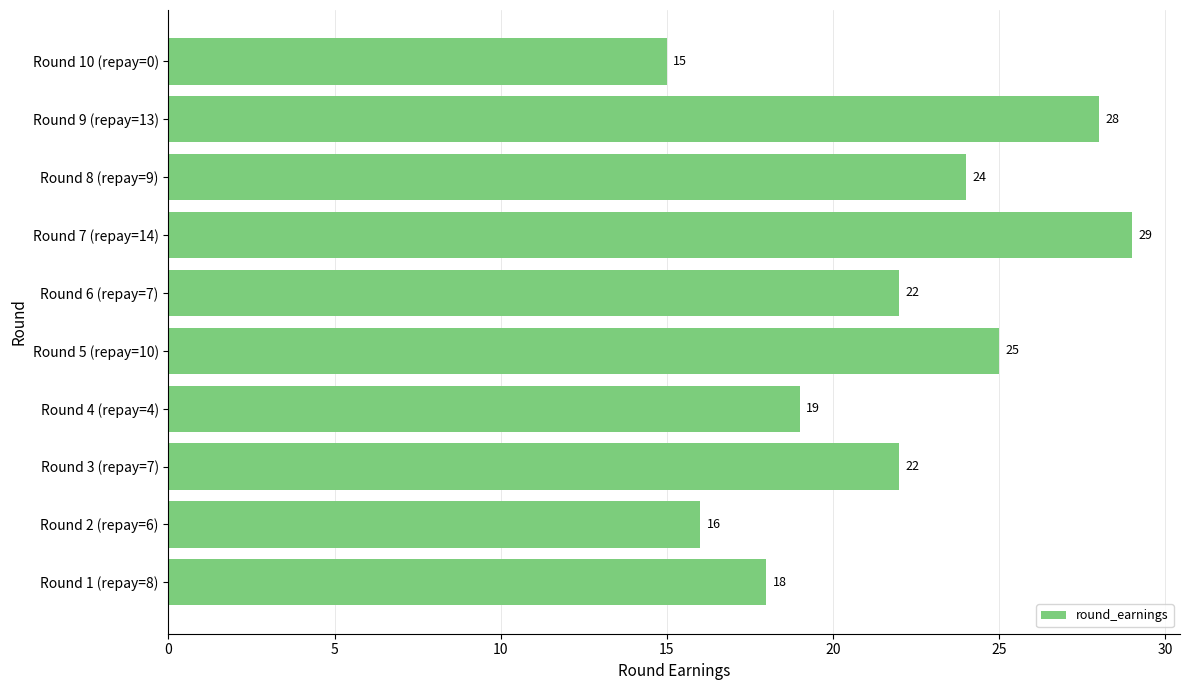

What is the minimum value shown in the chart?

15